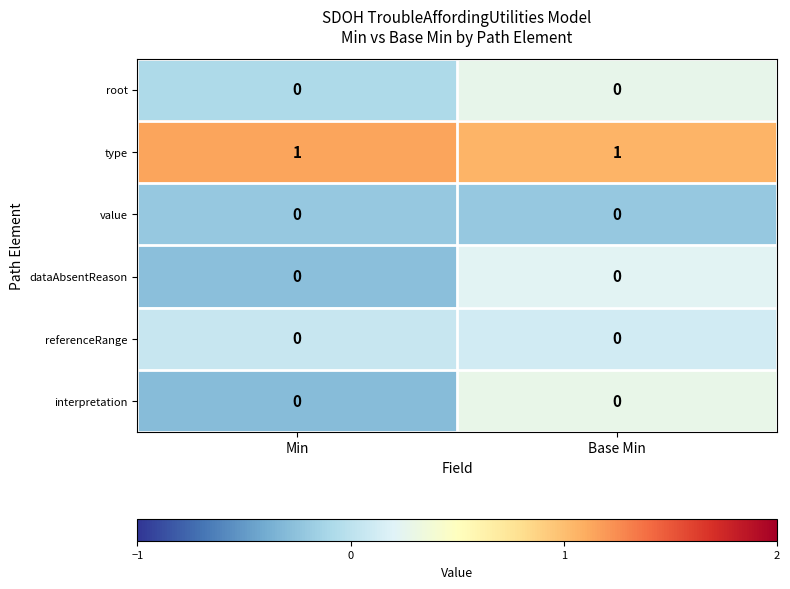

Count the number of categories in the chart.

2